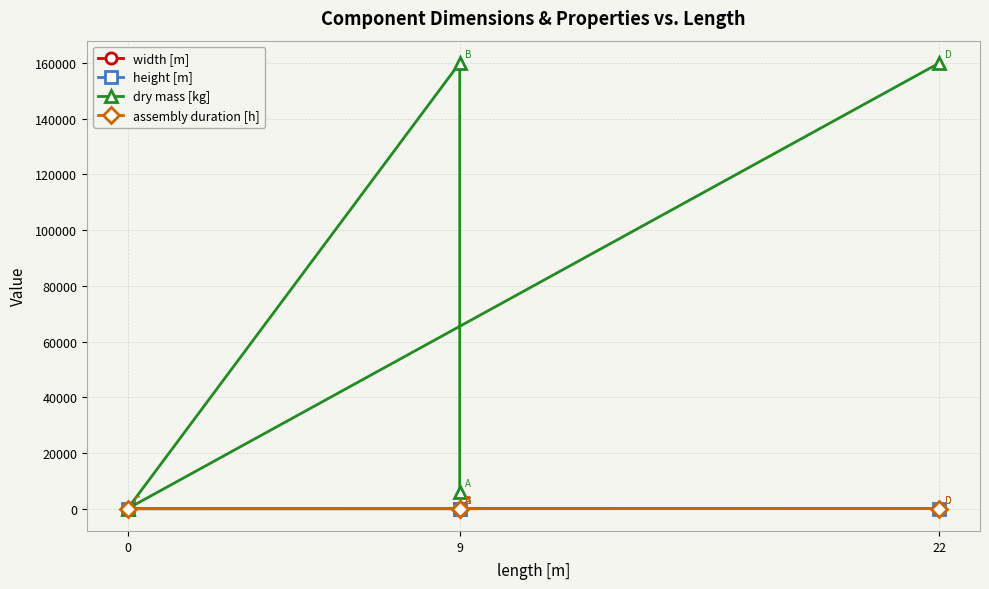

What position from the right is 0?

4